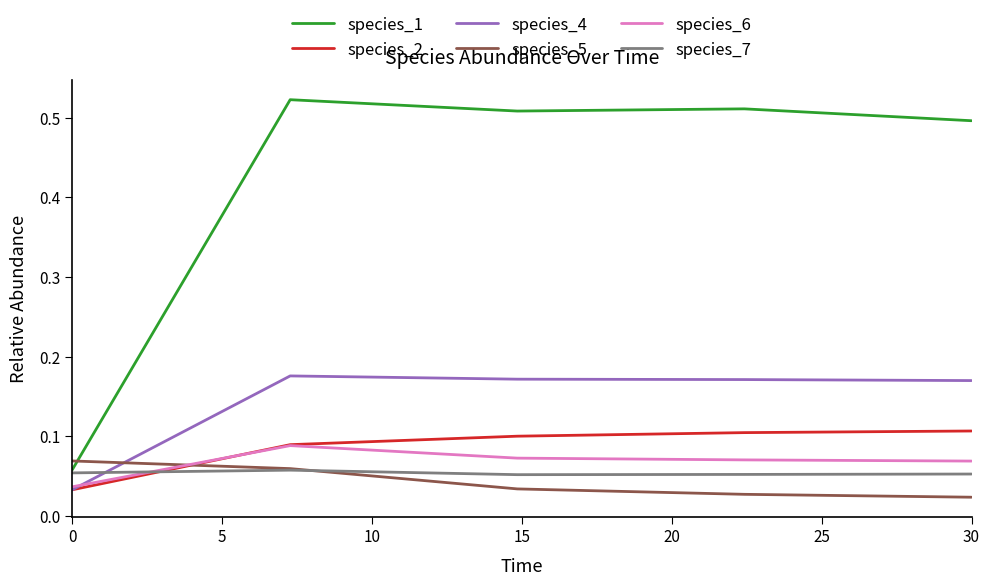

At how many categories does at least one series exceed 0?

5